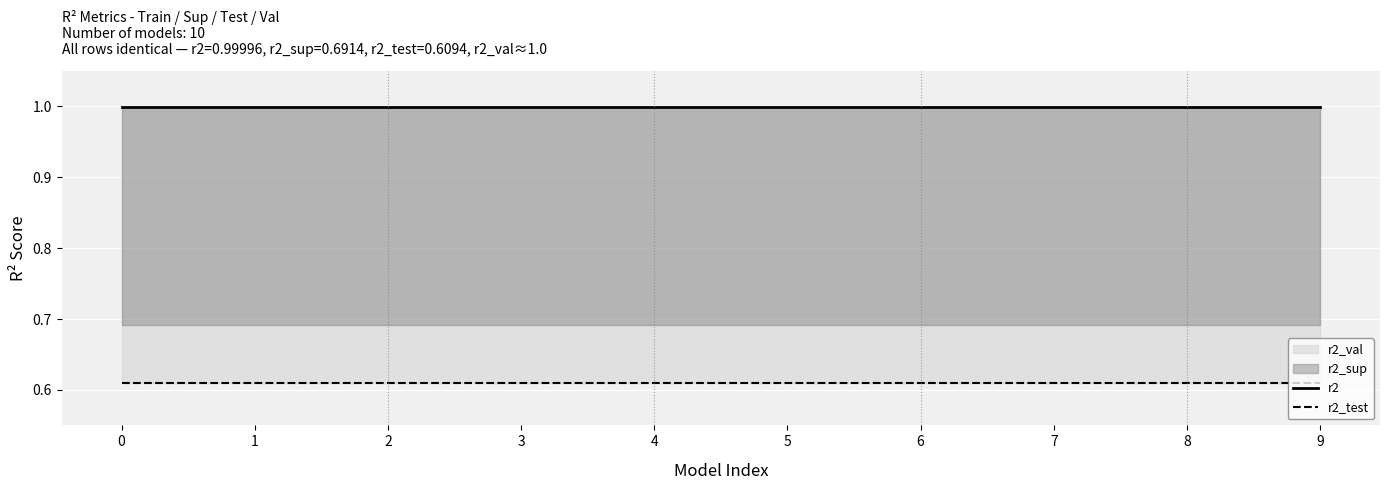

True or false: r2_test has a value of 0.9 at 6.

False